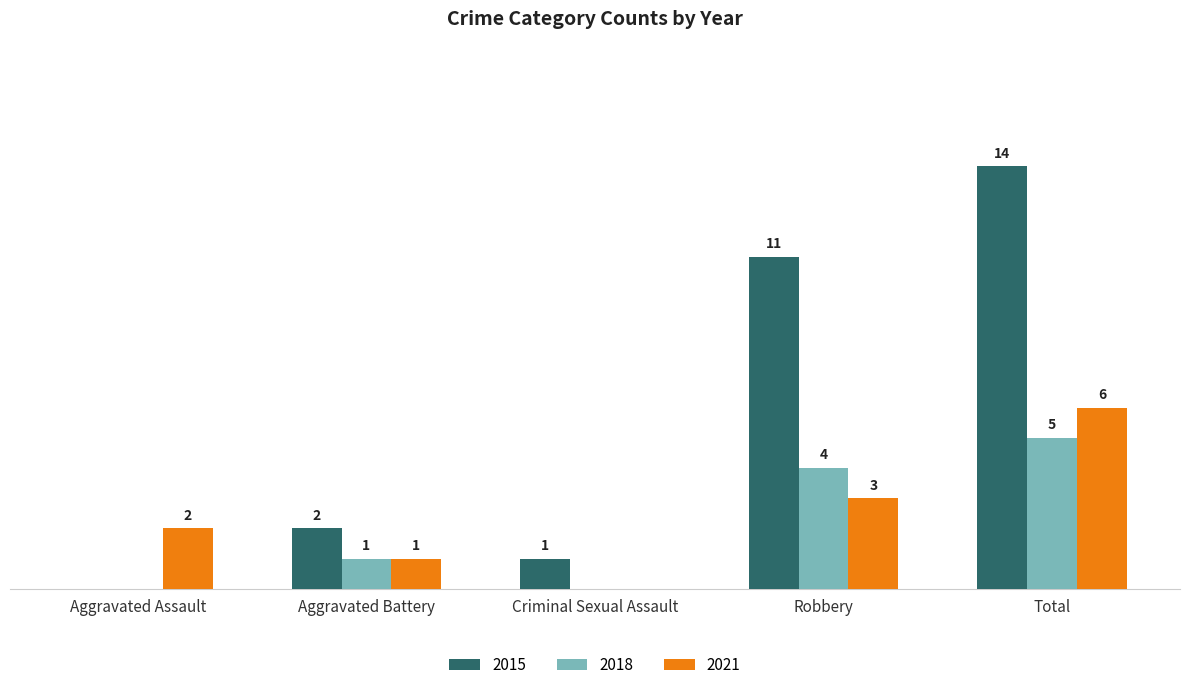

Is the value of 2018 at Robbery greater than the value of 2021 at Total?

No